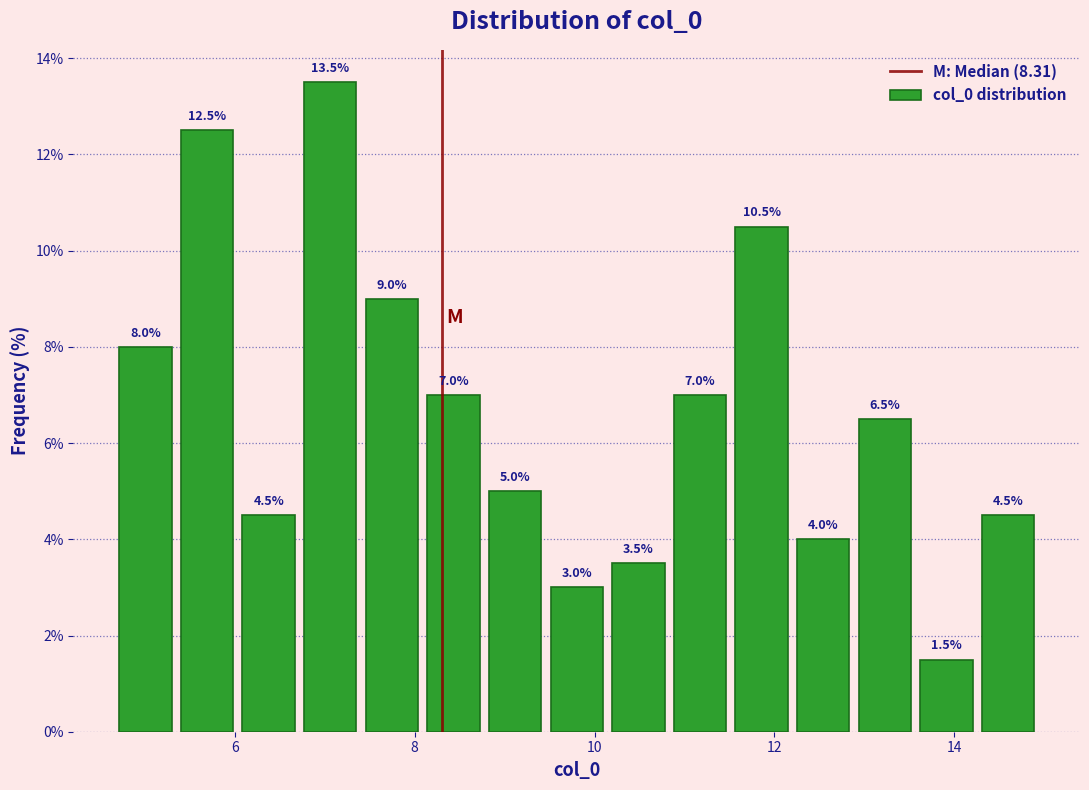

Around what value on the x-axis is the tallest bar? Give the approximate position of its centre, as read against the axis.

7.0